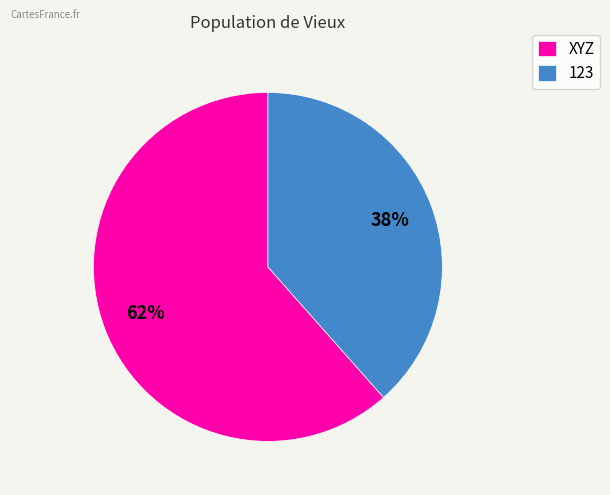

Combined, do XYZ and 123 account for over 50%?

Yes